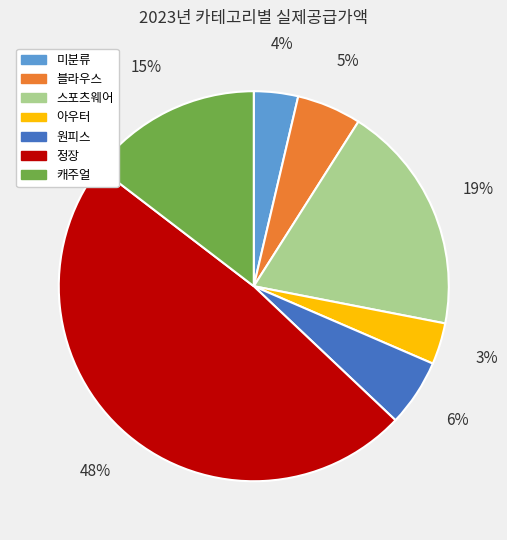

Approximately how many times larger is the value at 미분류 compared to 캐주얼?

0.3